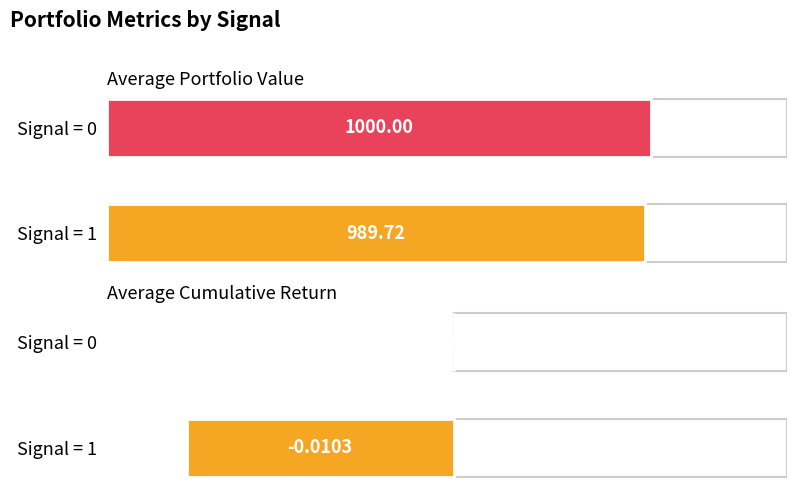

Rank the categories by Average Portfolio Value value from highest to lowest.

Signal = 0, Signal = 1